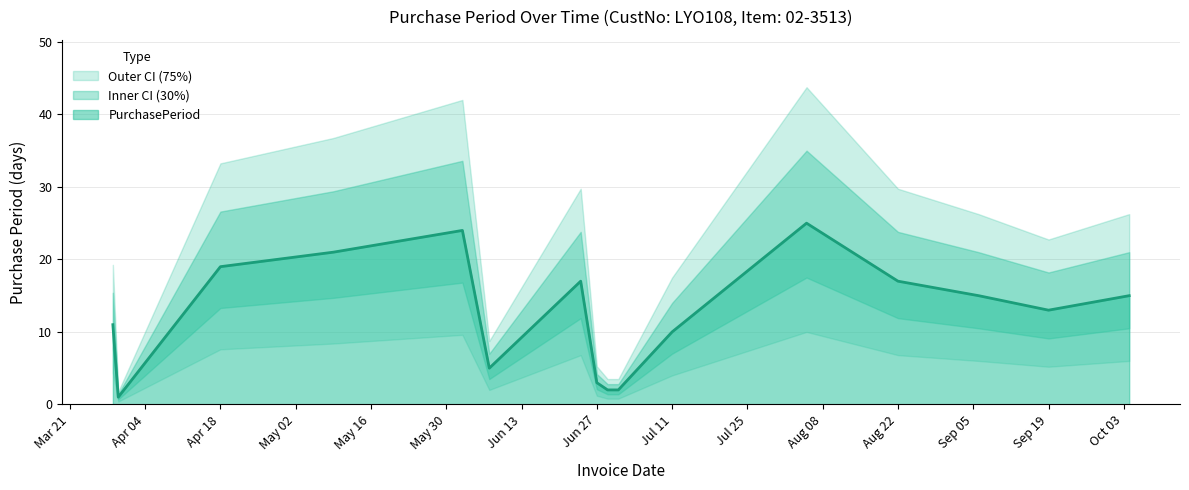

The value of PurchasePeriod at Sep 19 is 3. True or false?

False